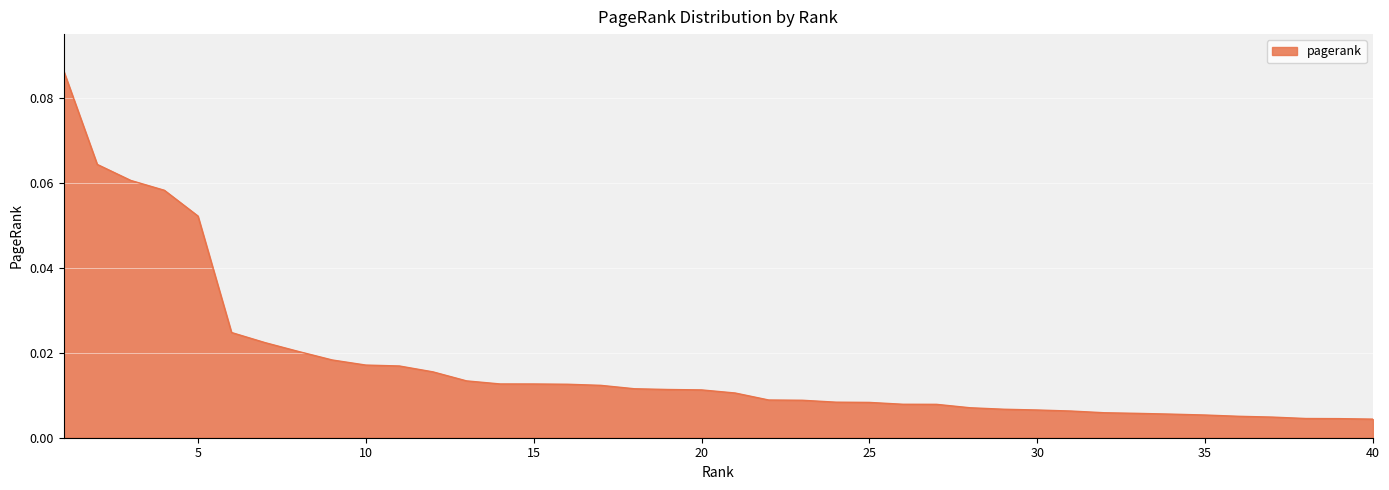

How many lines are shown in the chart?

1